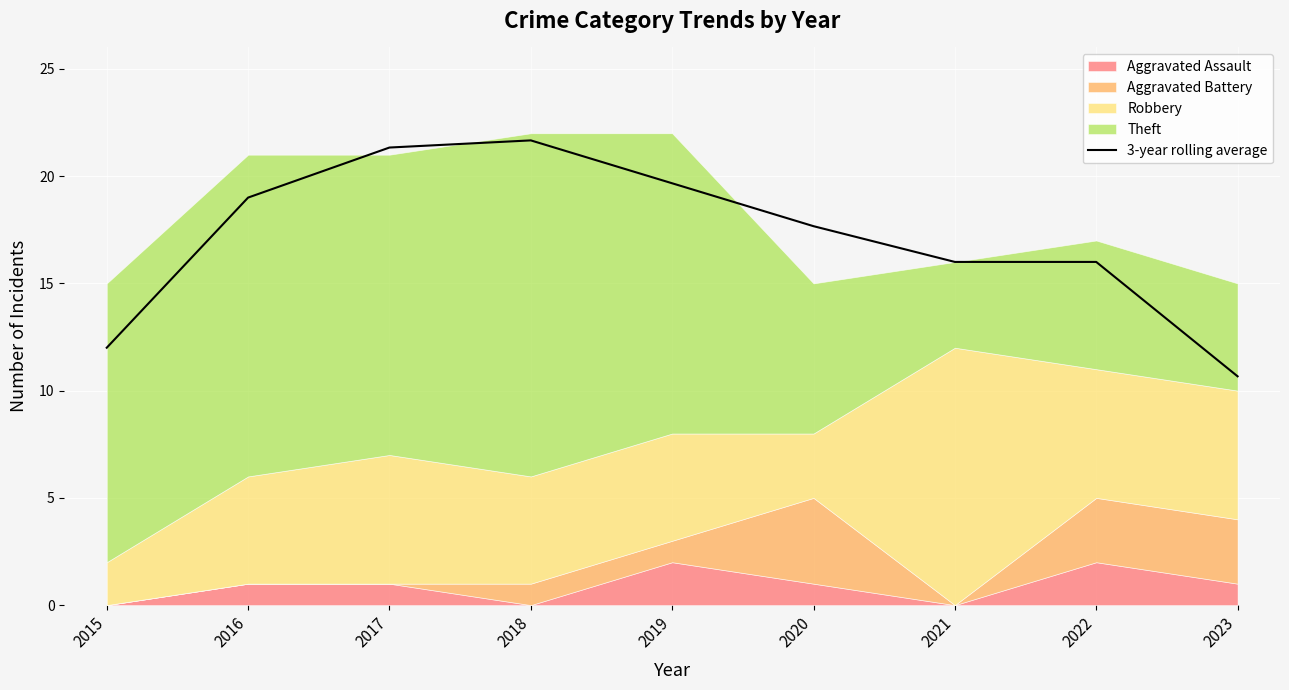

What is the minimum value shown in the chart?

10.7